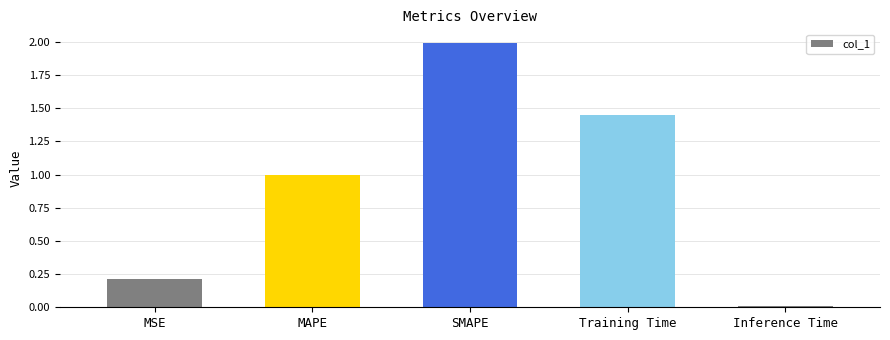

At which label is the value closest to 1?

MAPE